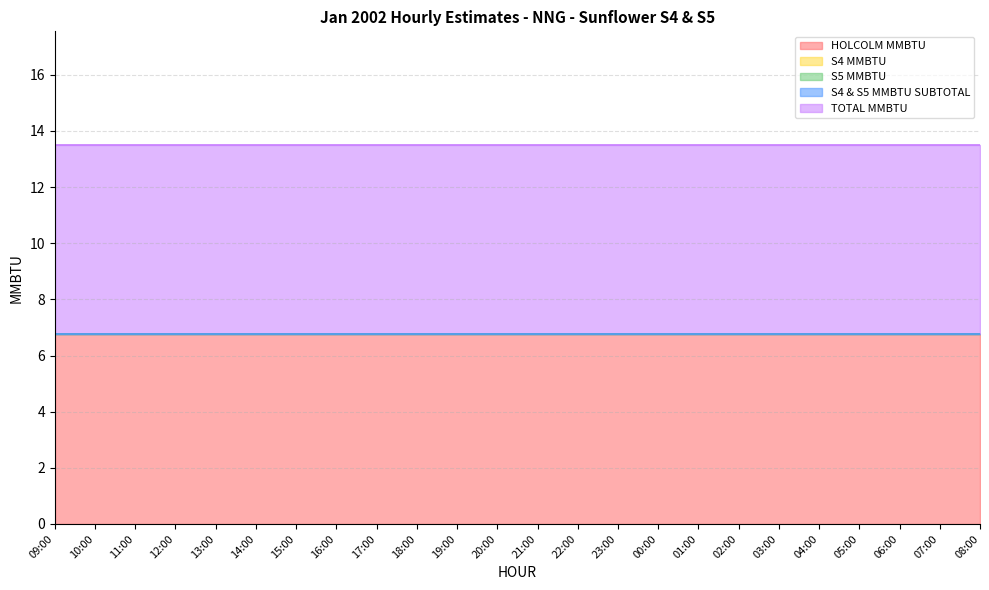

Count the number of data series in this chart.

5